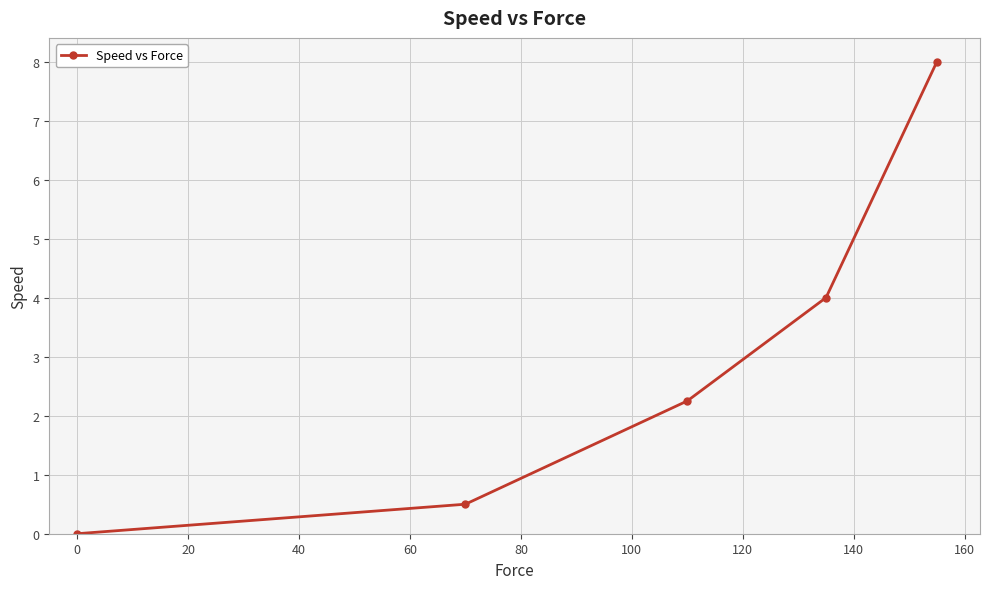

How many values are above zero?

4